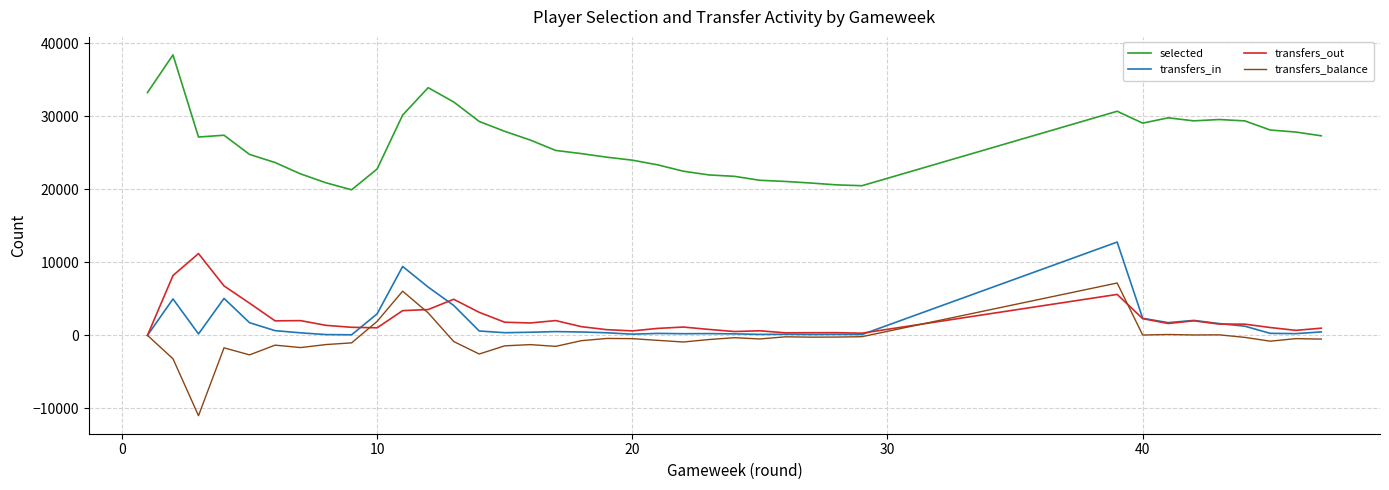

Which series has the largest total across all categories?

selected